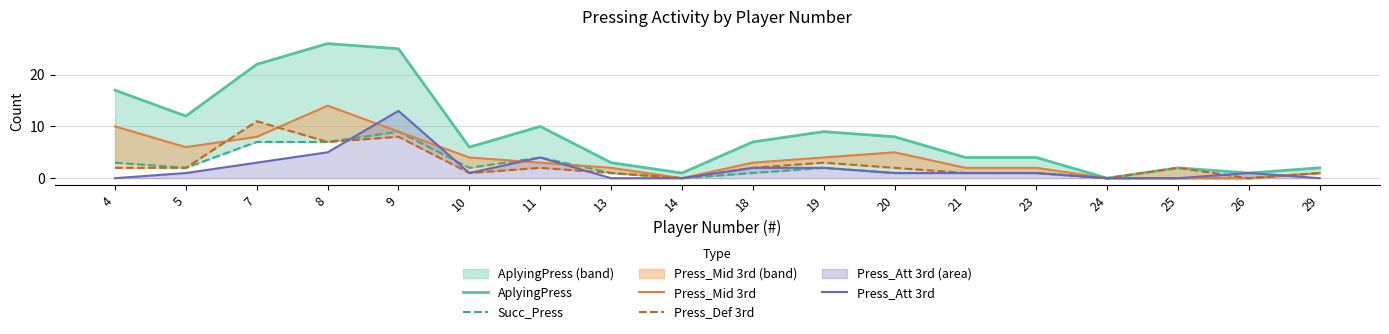

Which series changed the most between 11 and 21?

AplyingPress